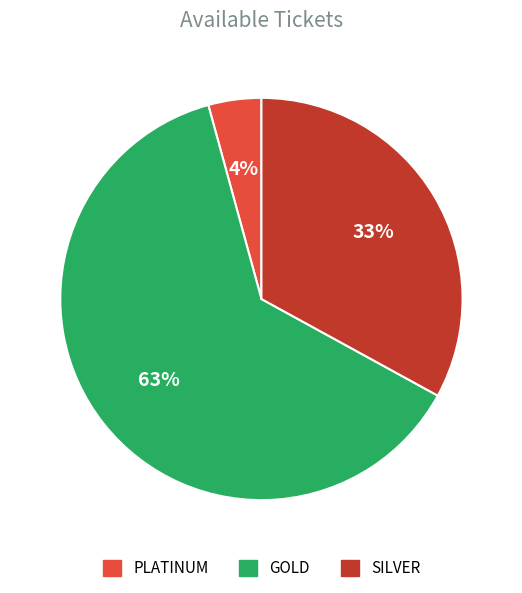

Count the number of slices in the pie.

3